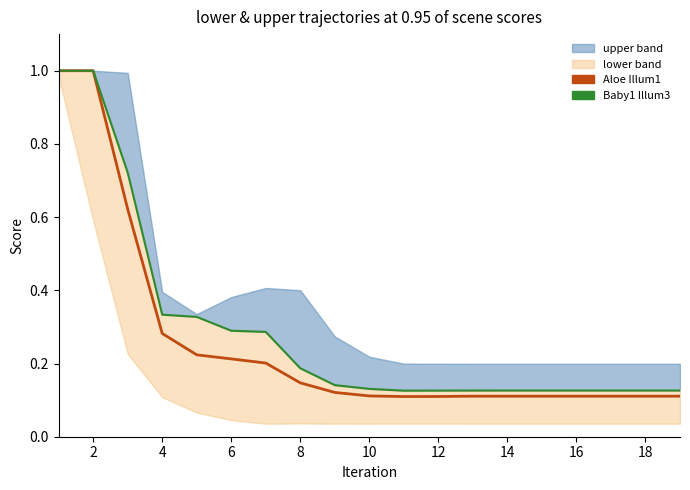

The value of Baby1 Illum3 at 2 is 0.4. True or false?

False